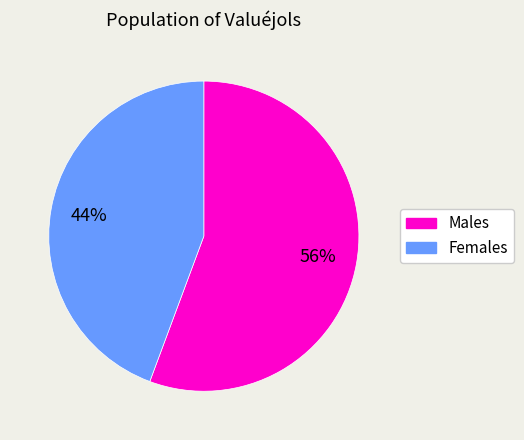

Is there any slice that represents more than half of the pie?

Yes